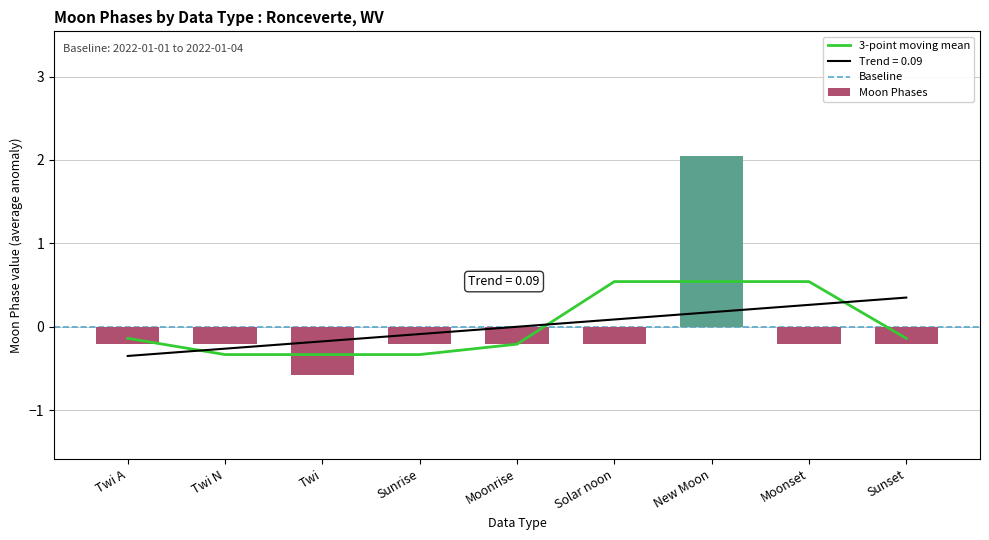

What is the sum of the Moon Phases values at Moonset and Twi A?

-0.4